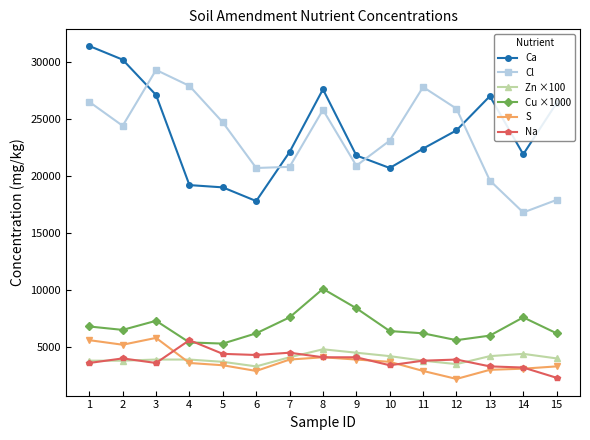

What are all the series names shown in the legend?

Ca, Cl, Zn ×100, Cu ×1000, S, Na